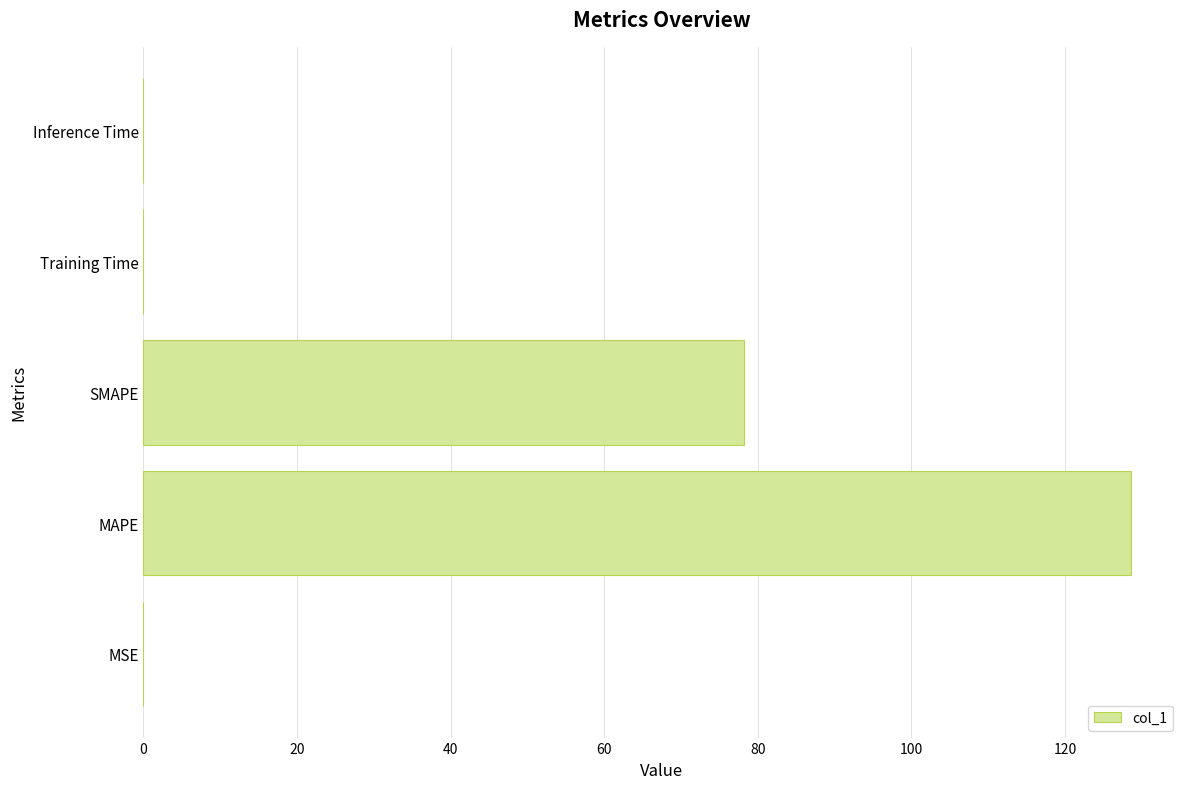

Count the number of data series in this chart.

1